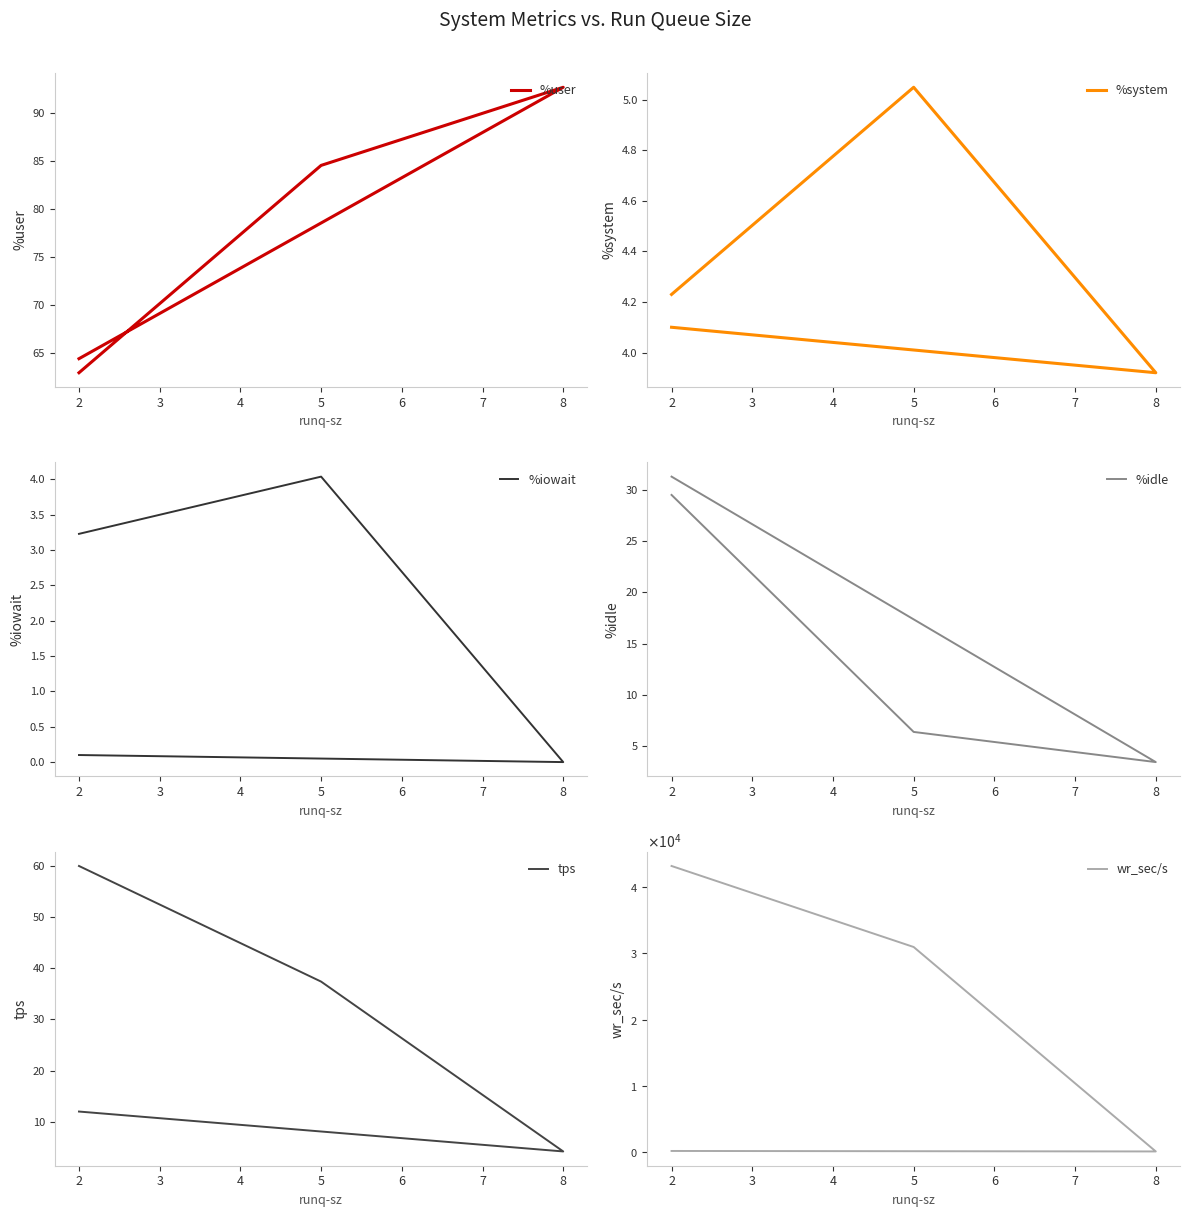

What is the difference between the maximum and second lowest values in the %idle series?

25.0